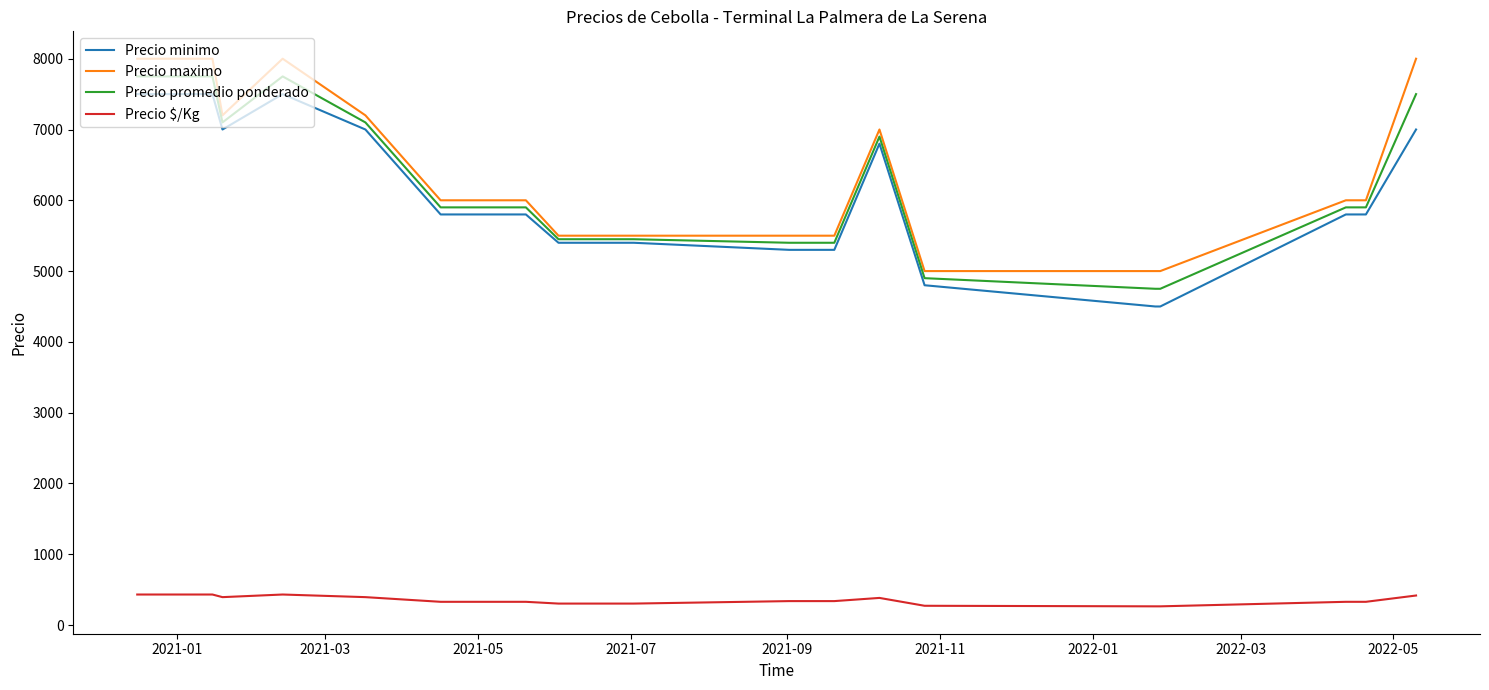

True or false: Precio minimo and Precio $/Kg intersect in this chart.

False